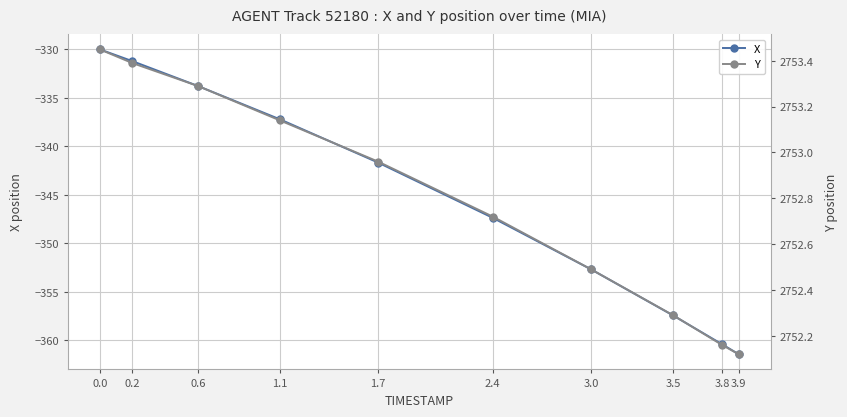

What is the value of the X point at the 3rd from the left?

-333.8